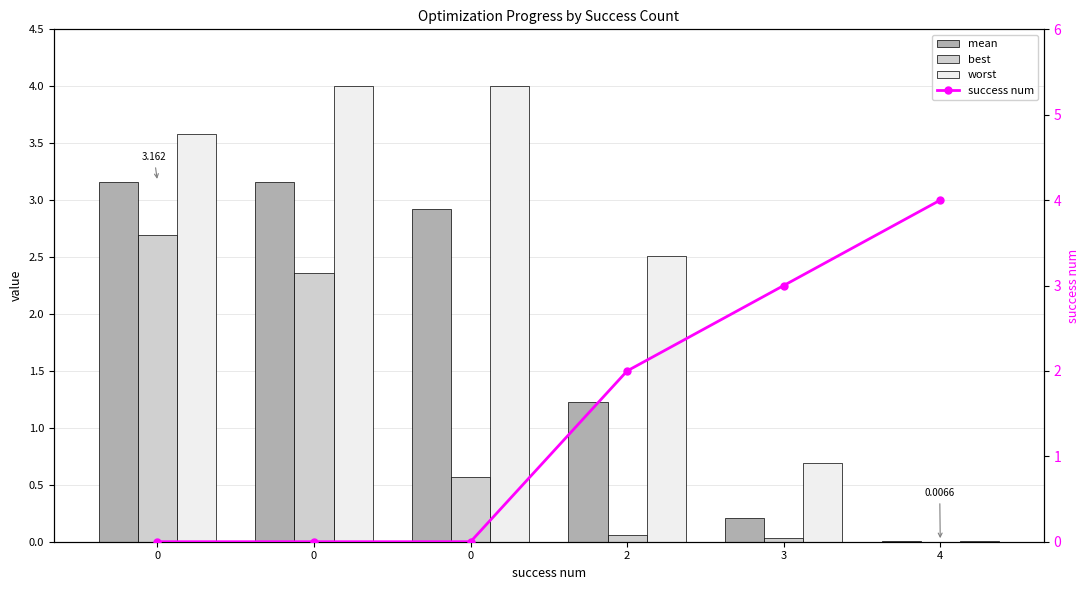

Are the bars grouped side by side (vs. stacked)?

Yes